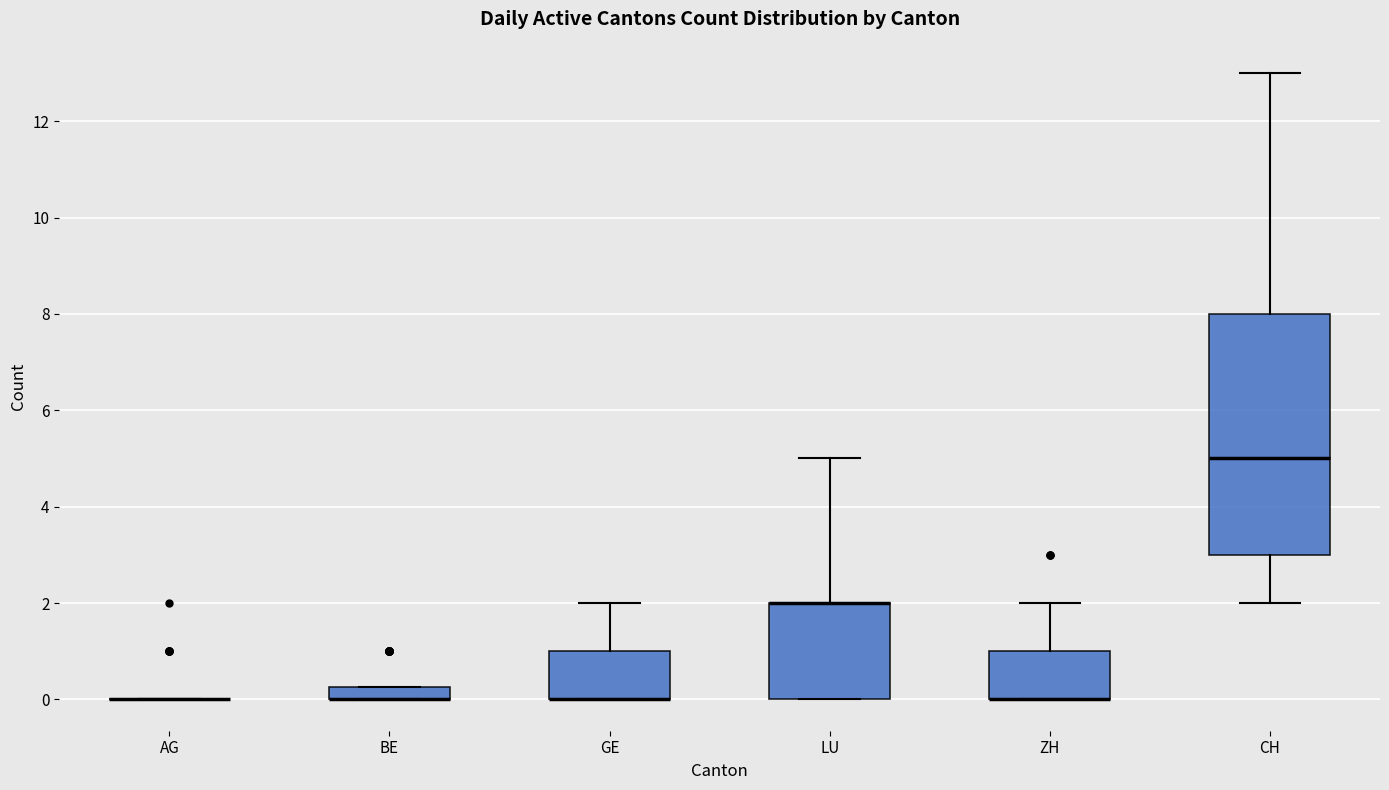

Where is the upper edge of the box for BE on the y-axis? The values are not printed on the chart, so give them approximately, as read against the axis.

0.2